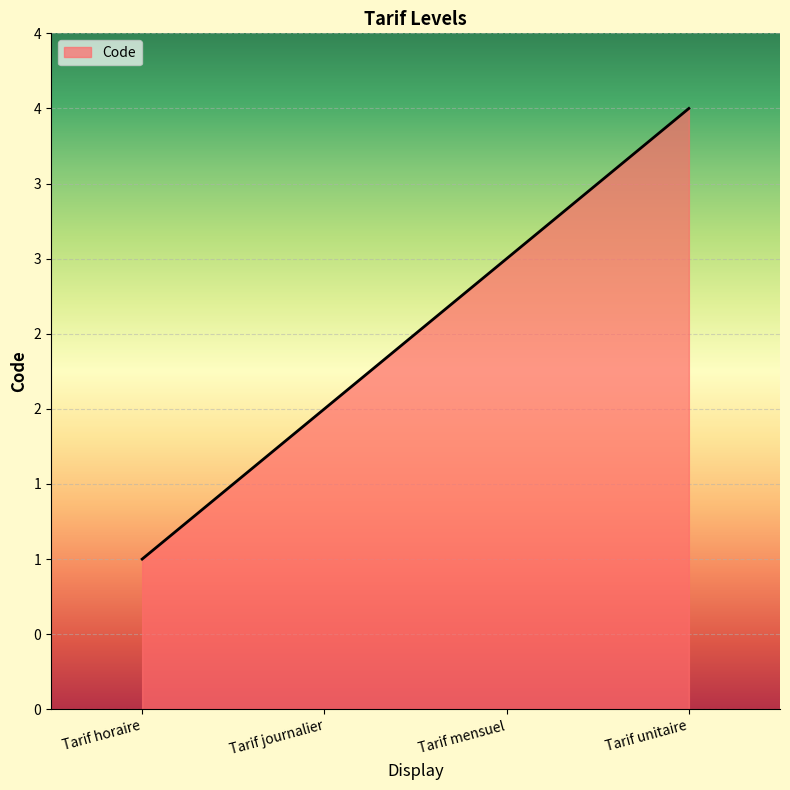

Does the chart have visible grid lines?

Yes